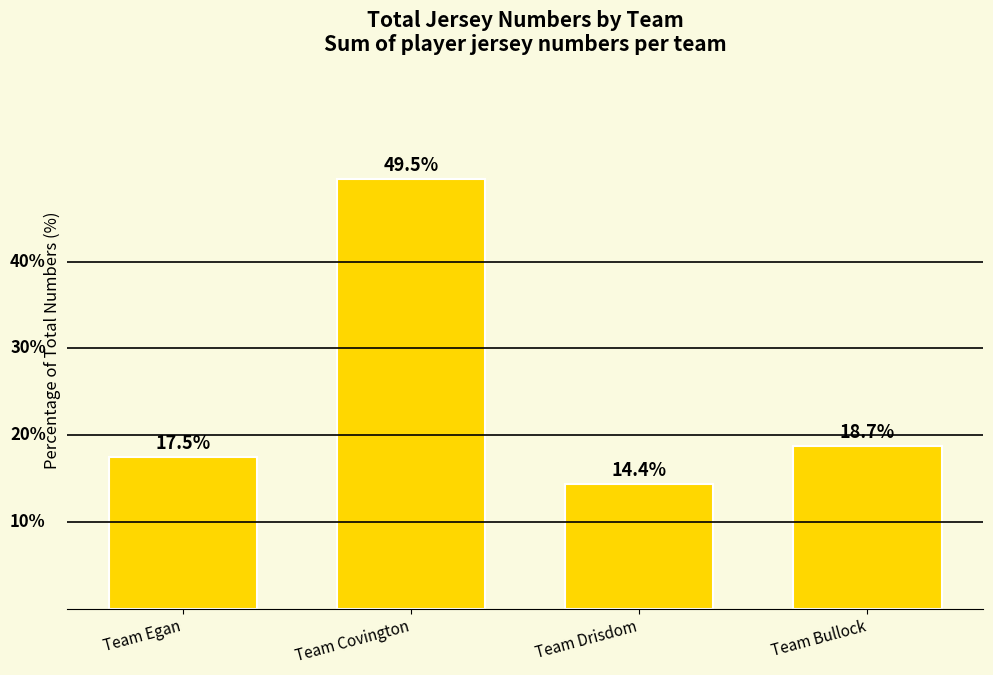

What is the label of the 2nd bar from the right?

Team Drisdom